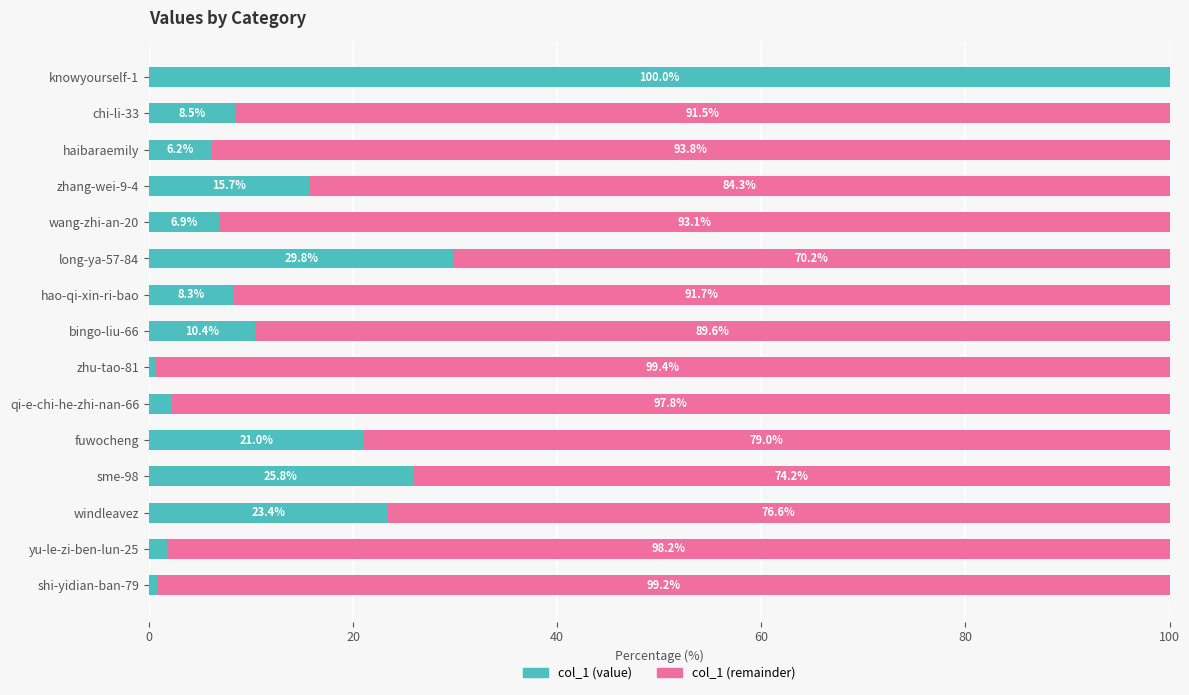

Is it true that col_1 (value) equals 1.6 at haibaraemily?

False